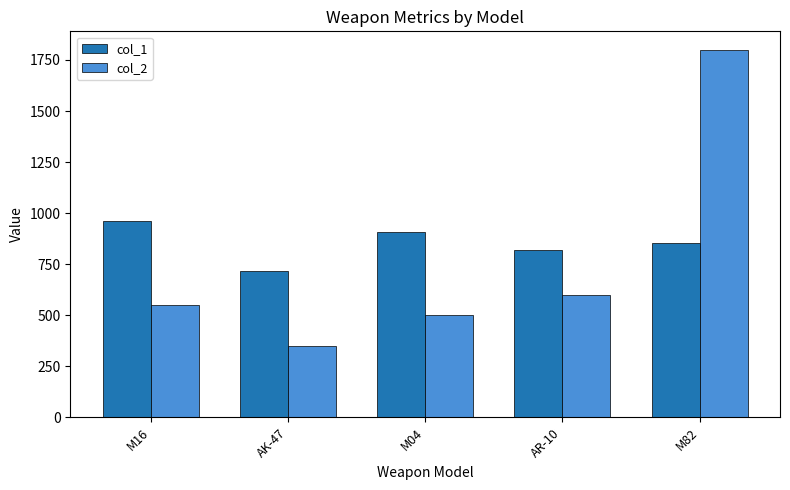

What is the difference between the highest and lowest values at M04?

410